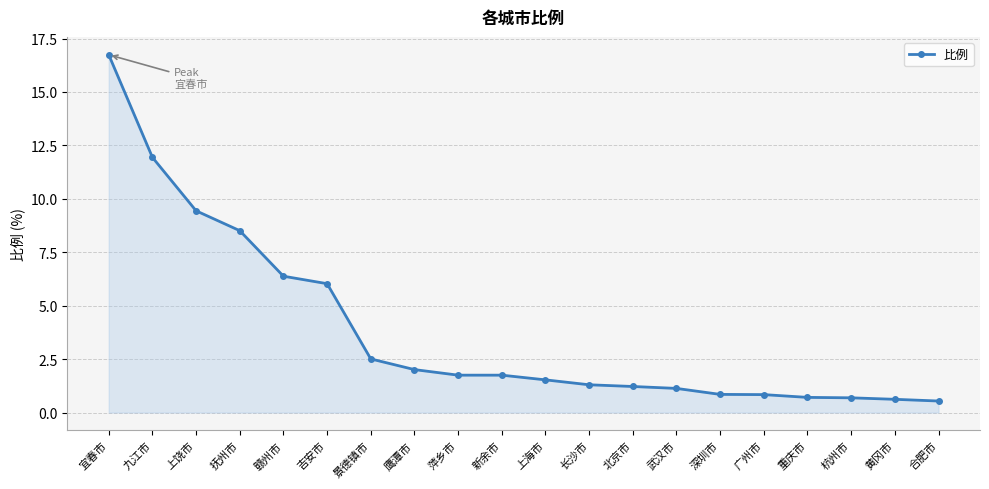

What is the sum of the values at 宜春市 and 鹰潭市?

18.8